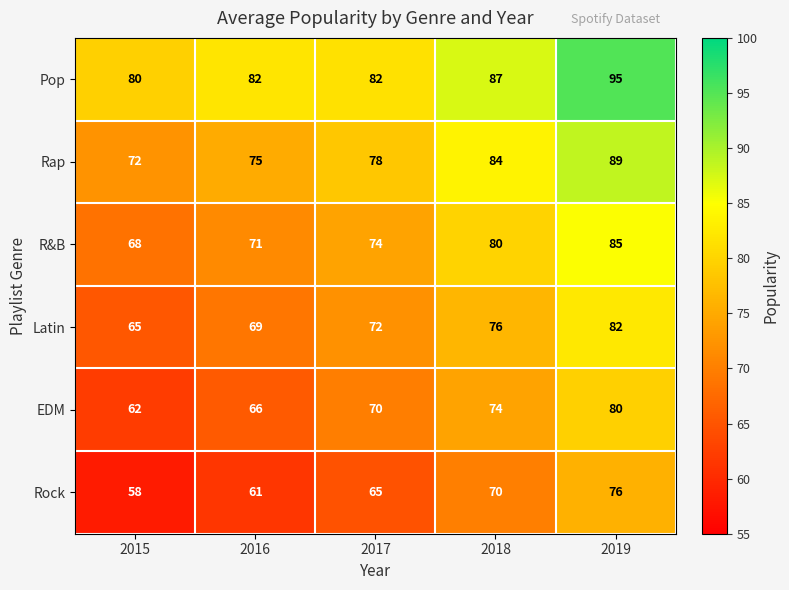

What is the difference between the maximum and minimum values in the EDM series?

18